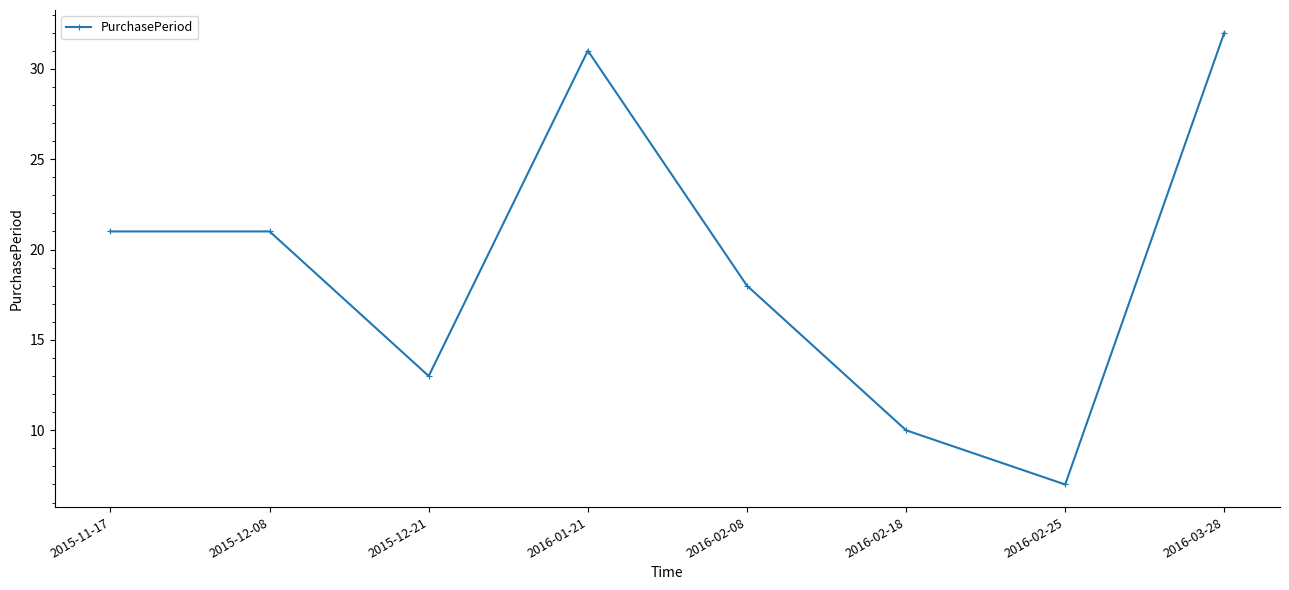

How many interior local valleys (lower than both neighbors) does the data have?

2